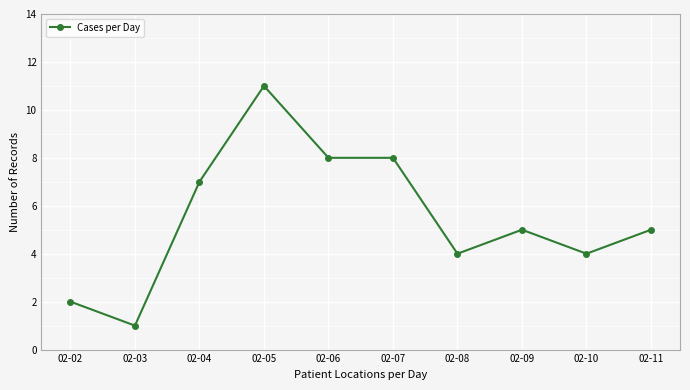

How many categories are shown in the chart?

10